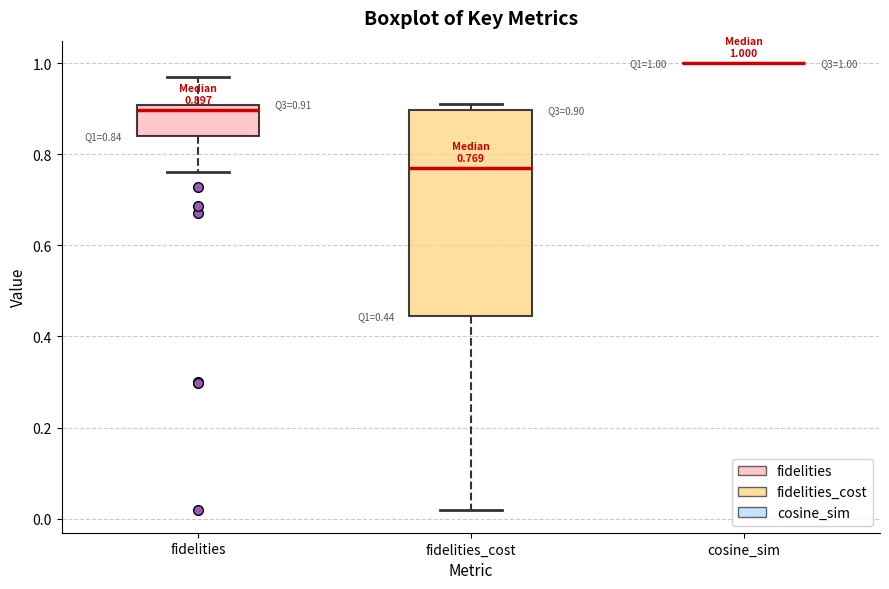

Which box is the tallest, from its lower edge to its upper edge?

fidelities_cost